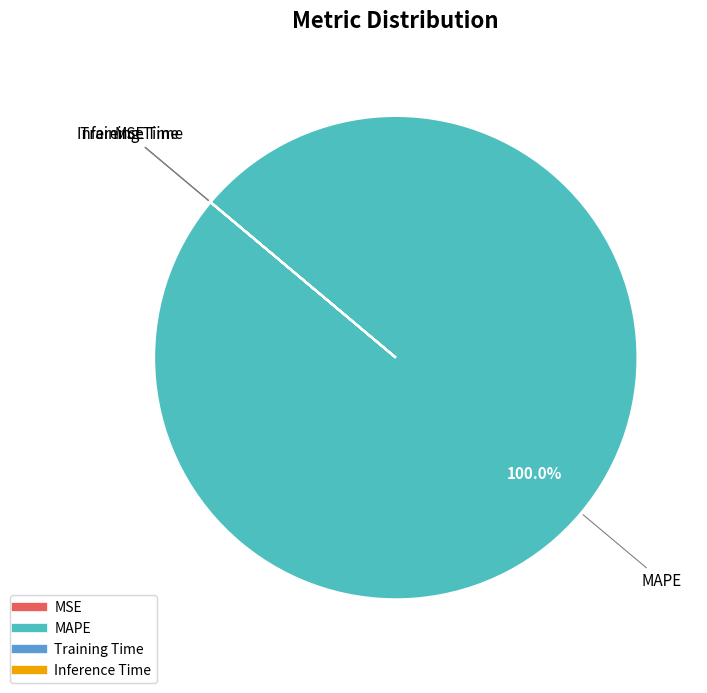

Which slice represents more than half of the pie?

MAPE